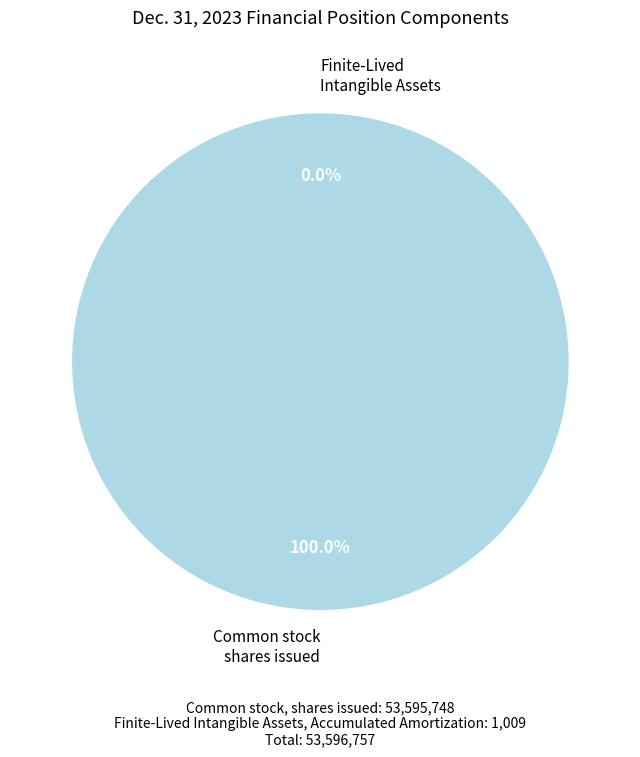

To the nearest percent, what is the combined percentage of Common stock, shares issued and Finite-Lived Intangible Assets, Accumulated Amortization?

100%